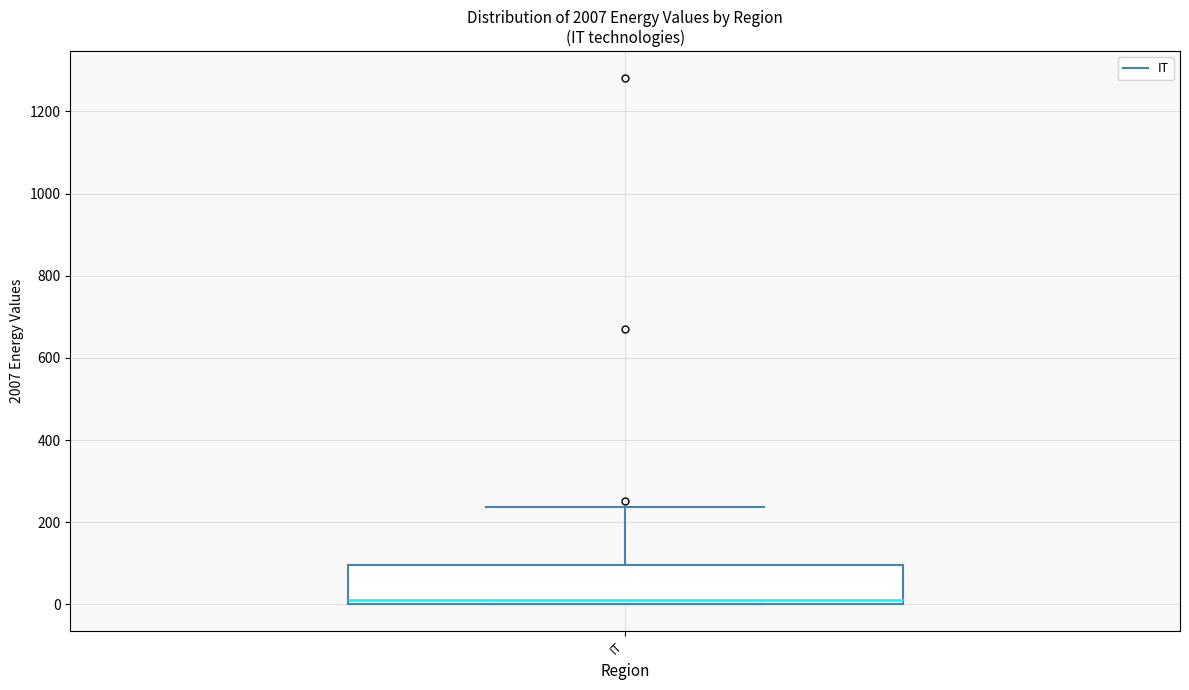

Where does the upper whisker of the box for IT end on the y-axis? The values are not printed on the chart, so give them approximately, as read against the axis.

240